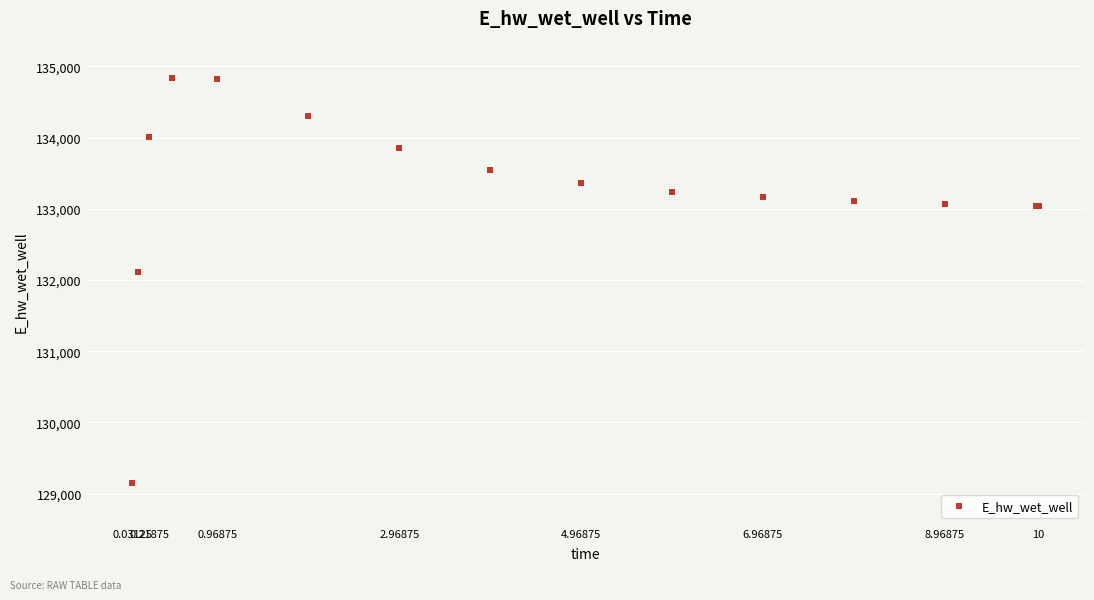

What Y value in the scatter plot is closest to 131988?

132112.4